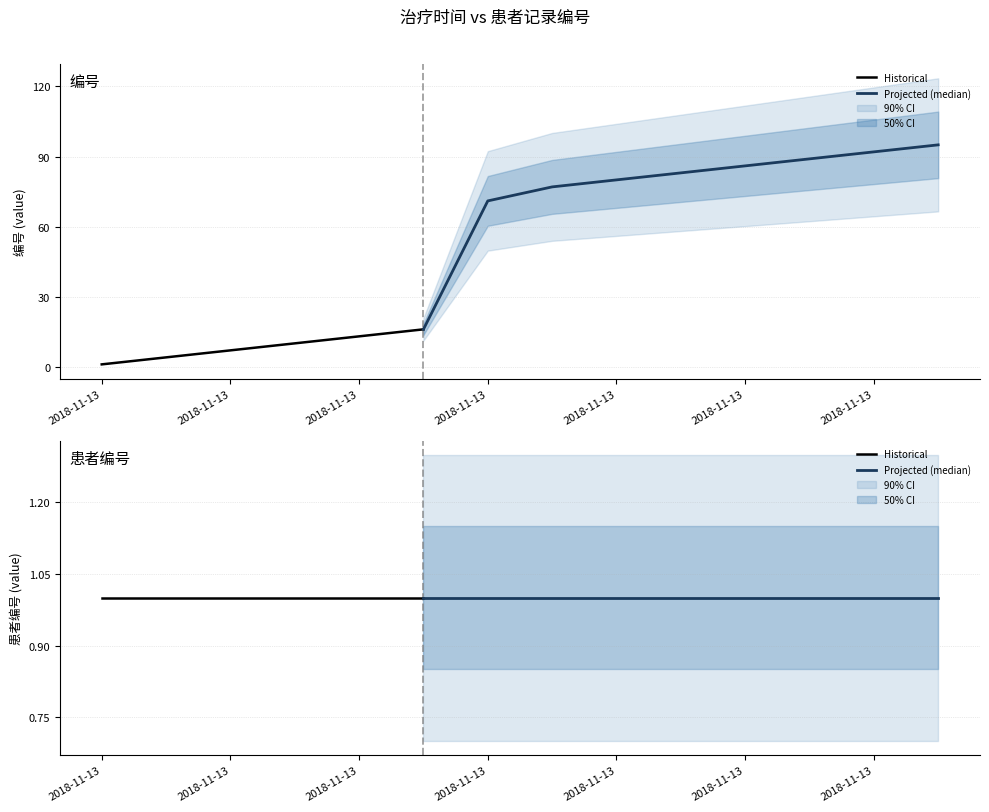

True or false: 患者编号 has a value of 1 at 2018-11-13.

False